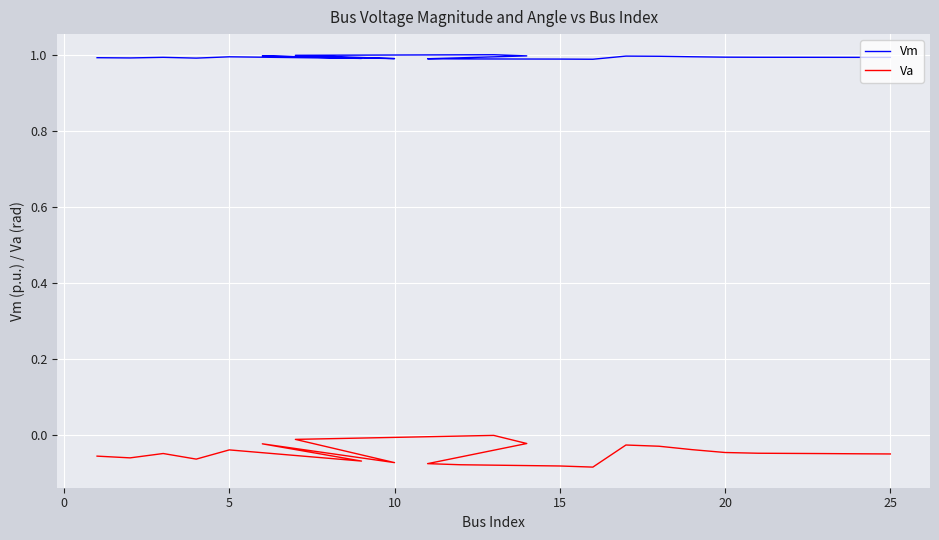

The value of Va at 15 is -0.0. True or false?

False